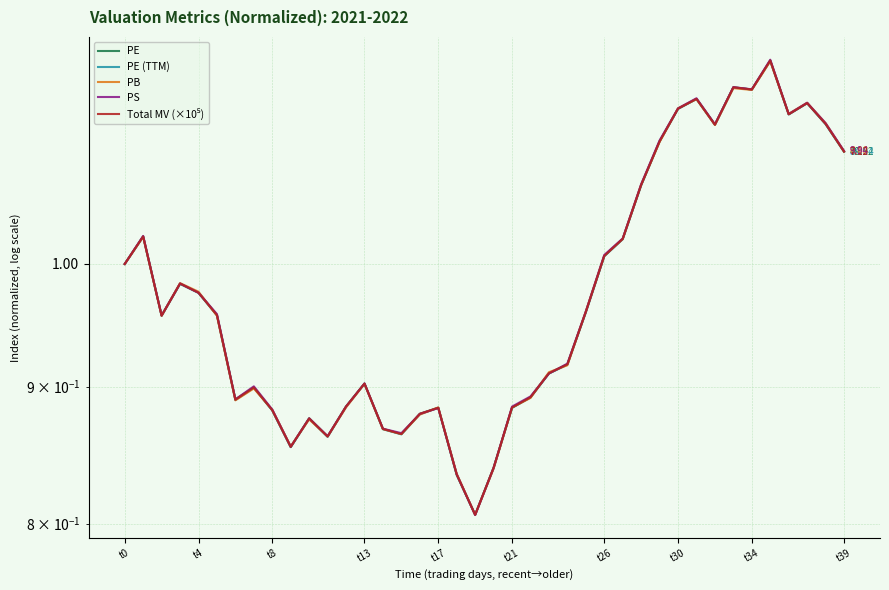

What is the sum of the PB values at t17 and t26?

1.9